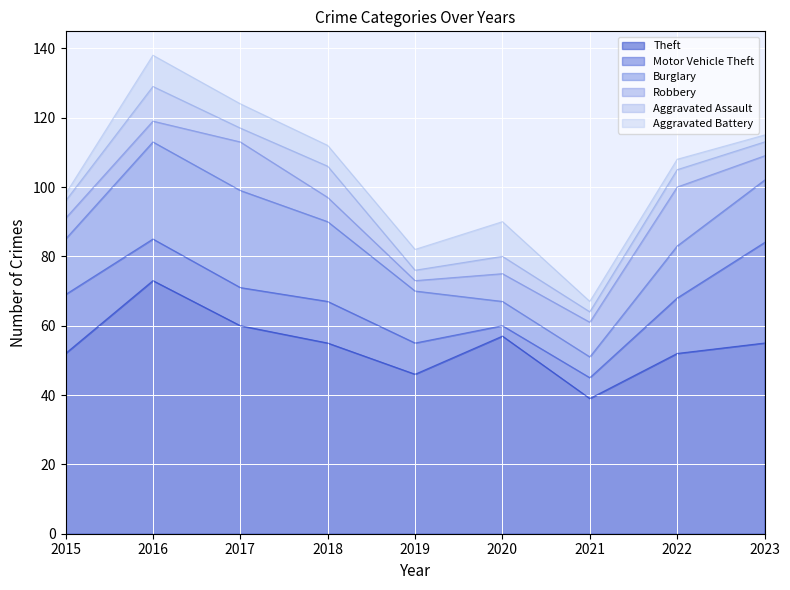

Reading left to right, extract all data points from this chart.

Theft: 2015=52	2016=73	2017=60	2018=55	2019=46	2020=57	2021=39	2022=52	2023=55
Motor Vehicle Theft: 2015=17	2016=12	2017=11	2018=12	2019=9	2020=3	2021=6	2022=16	2023=29
Burglary: 2015=16	2016=28	2017=28	2018=23	2019=15	2020=7	2021=6	2022=15	2023=18
Robbery: 2015=6	2016=6	2017=14	2018=7	2019=3	2020=8	2021=10	2022=17	2023=7
Aggravated Assault: 2015=5	2016=10	2017=4	2018=9	2019=3	2020=5	2021=3	2022=5	2023=4
Aggravated Battery: 2015=2	2016=9	2017=7	2018=6	2019=6	2020=10	2021=3	2022=3	2023=2